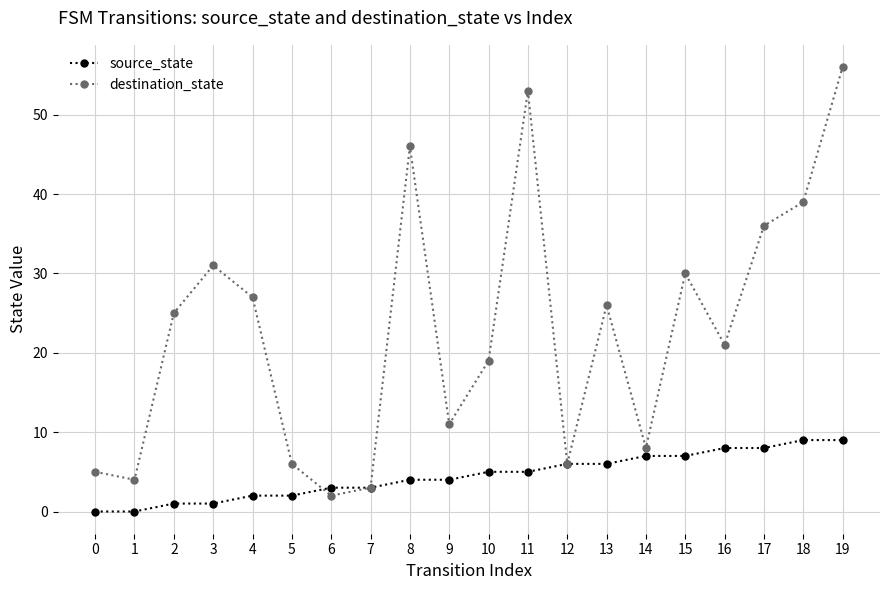

At how many categories does at least one series exceed 37?

4